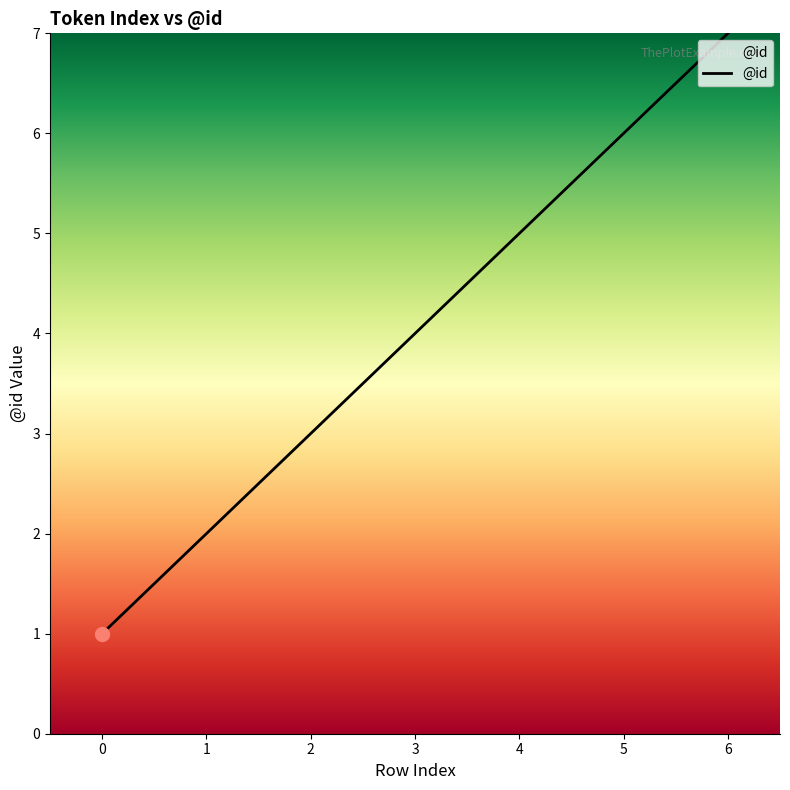

What value does the data have at 4?

5